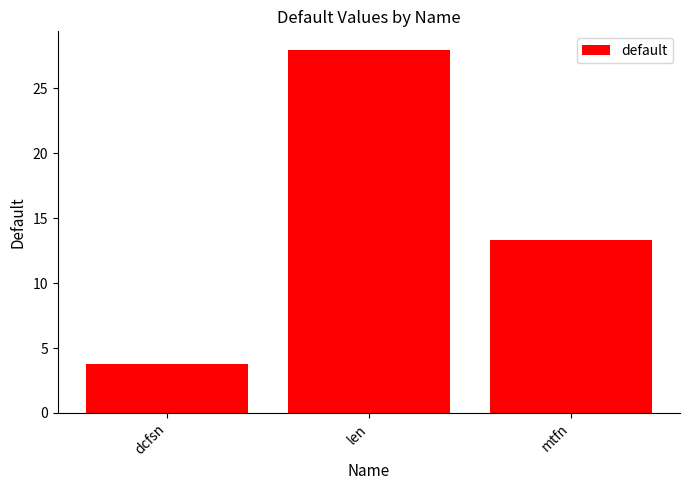

Which label corresponds to the smallest value in the chart?

dcfsn